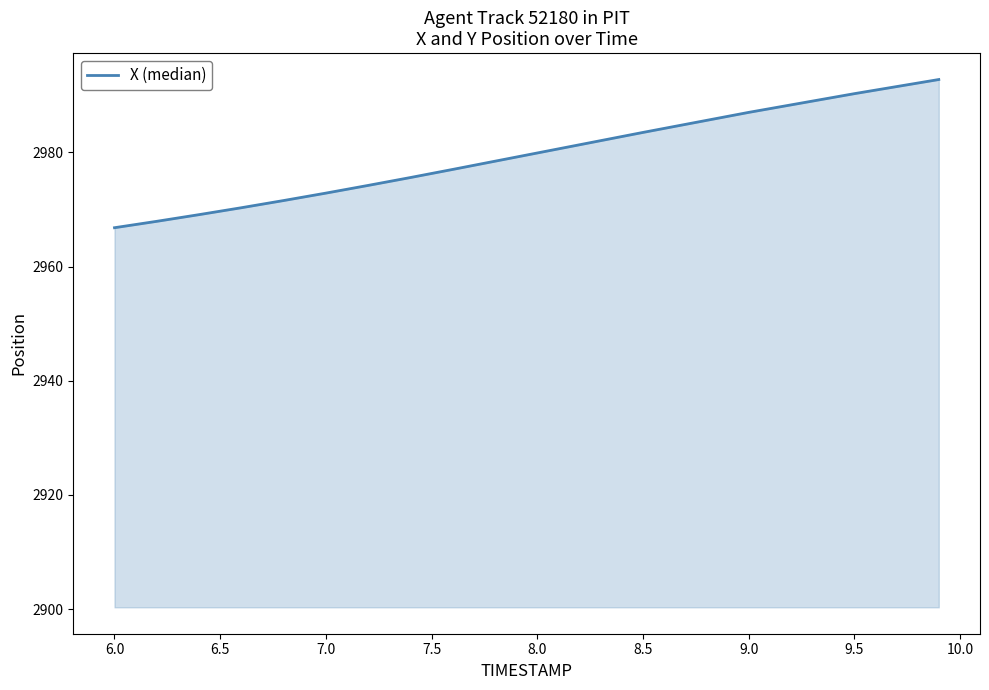

What is the minimum value shown in the chart?

2966.8